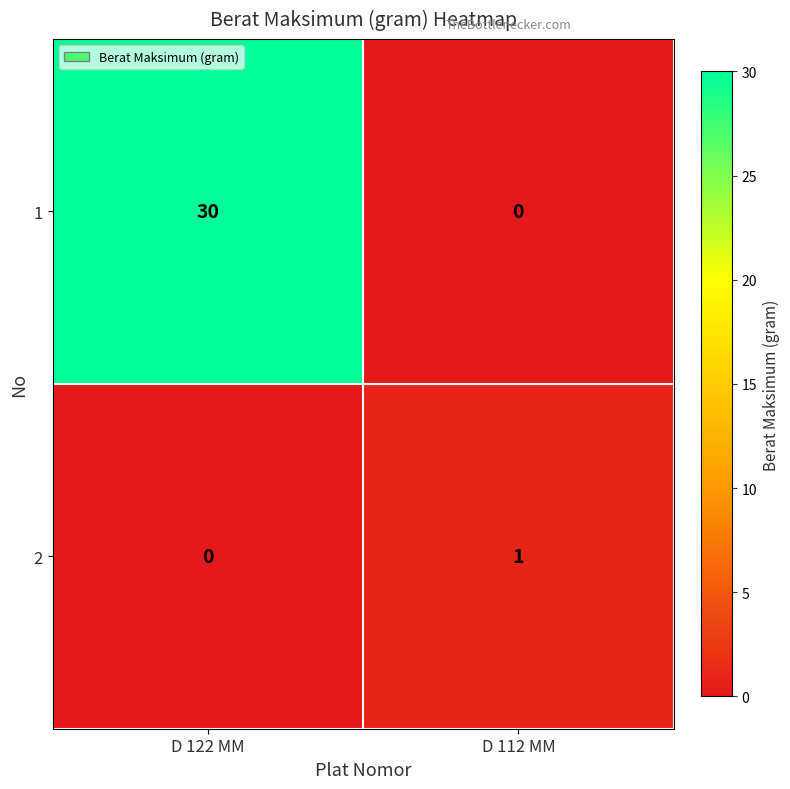

Reading right to left, what are all the values shown in this chart?

1: D 112 MM=0	D 122 MM=30
2: D 112 MM=1	D 122 MM=0